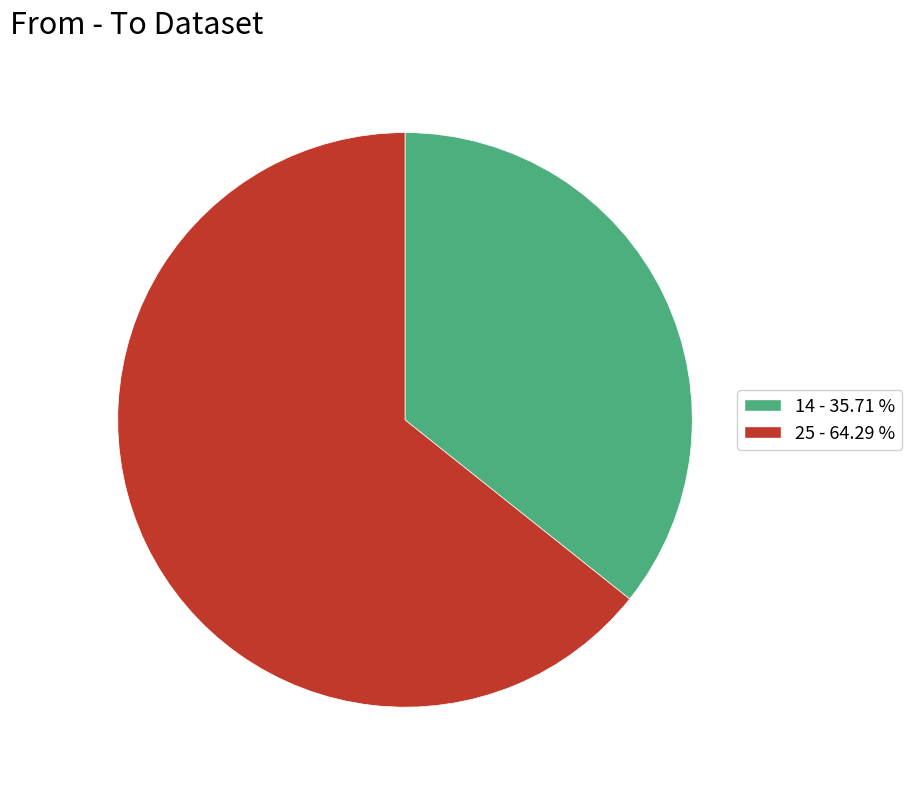

How many slices are in this pie chart?

2